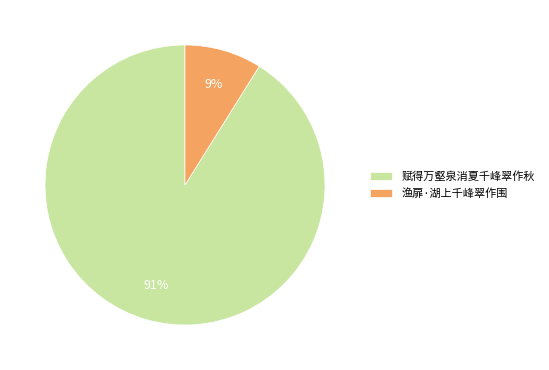

Rank the categories by value from highest to lowest.

赋得万壑泉消夏千峰翠作秋, 渔扉·湖上千峰翠作围